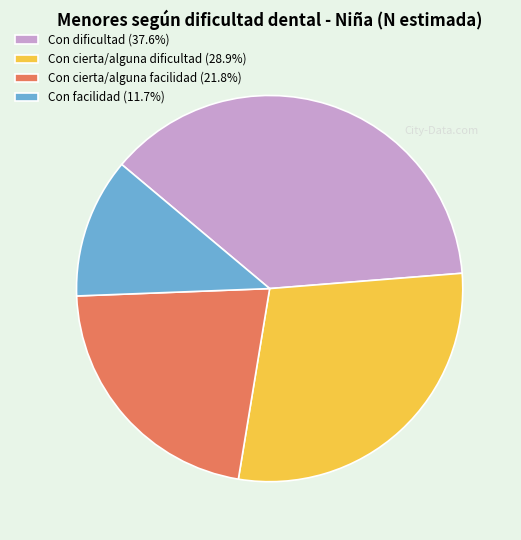

Do Con facilidad (11.7%) and Con cierta/alguna facilidad (21.8%) together represent more than half of the pie?

No